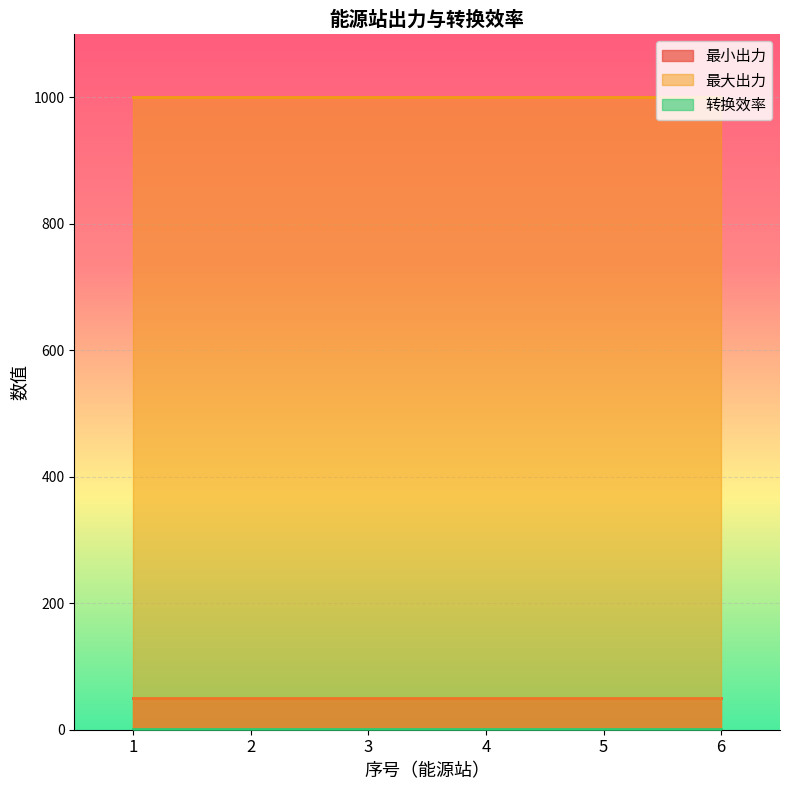

Rank the series by their maximum value, from lowest to highest.

转换效率, 最小出力, 最大出力